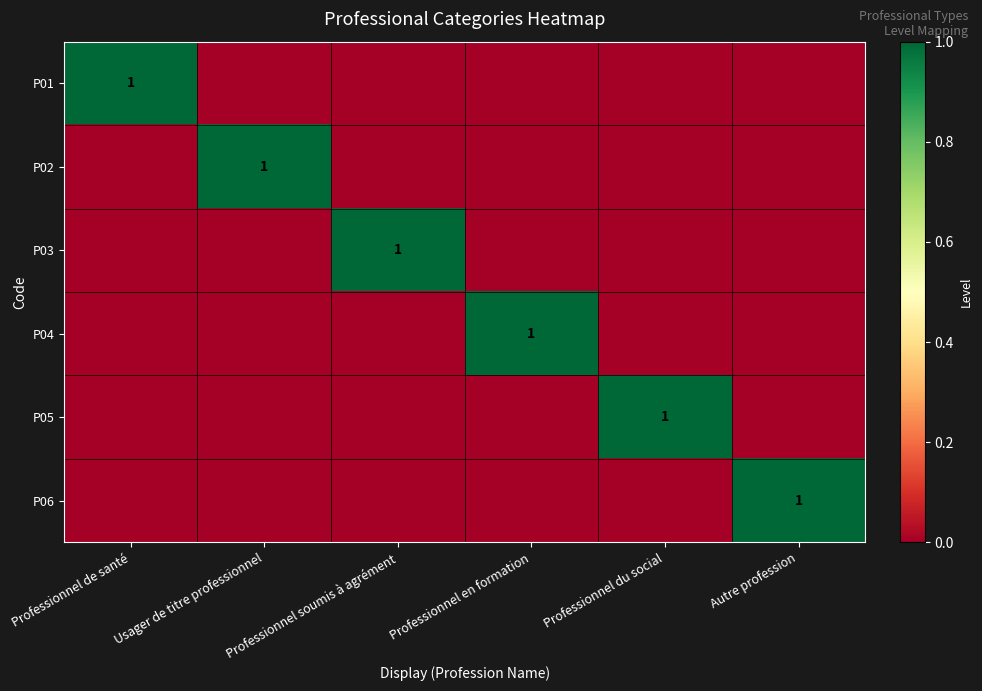

True or false: P01 has a value of 1 at Professionnel de santé.

True